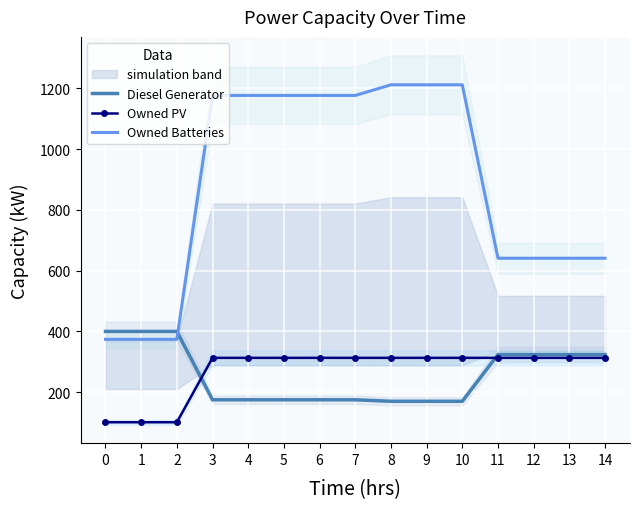

What is the minimum value shown in the chart?

101